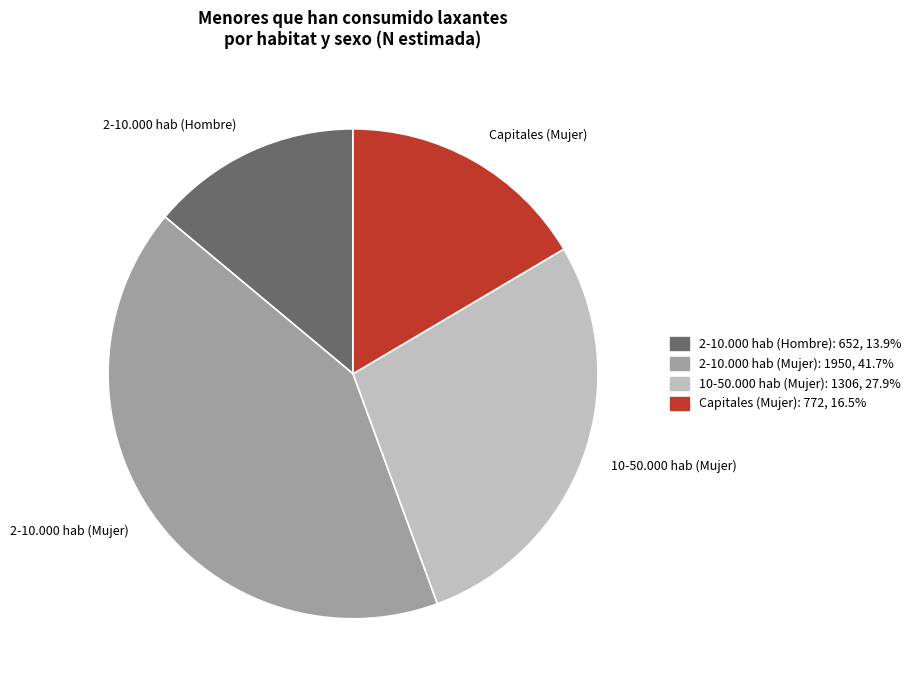

What is the ratio of the value at 2-10.000 hab (Mujer) to the value at 10-50.000 hab (Mujer)?

1.5